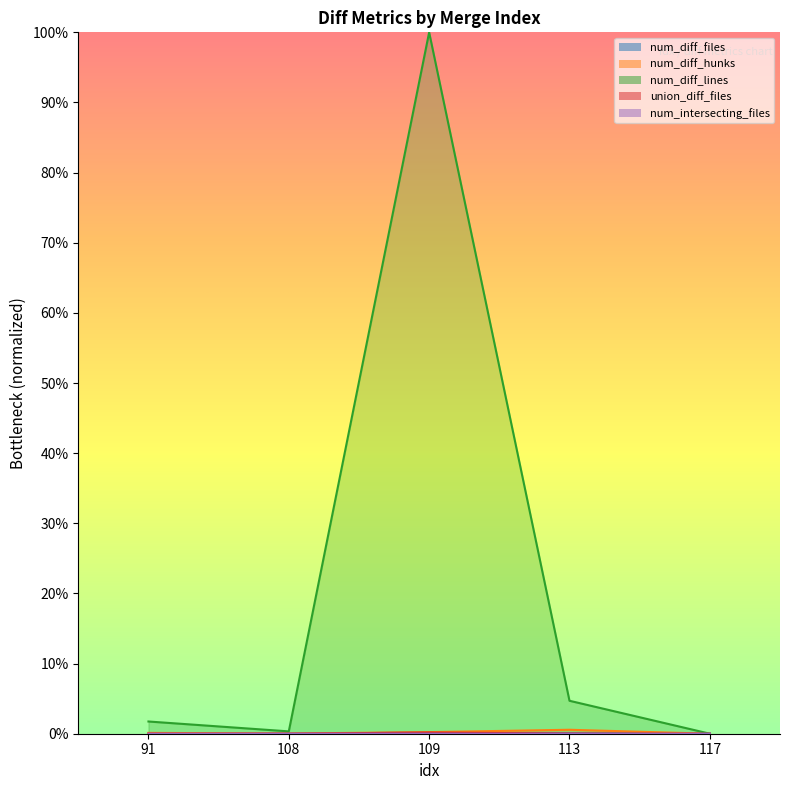

Read the num_diff_lines value at 109.

1.0